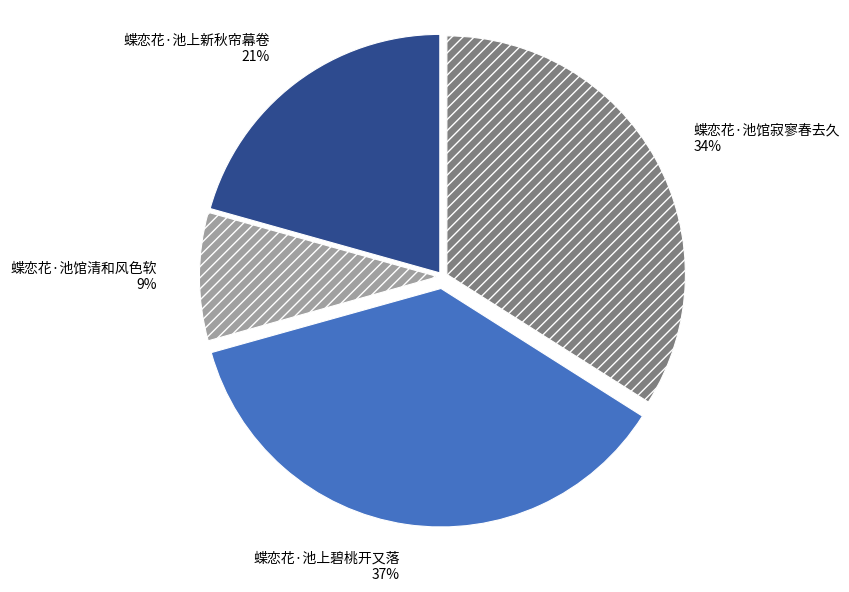

To the nearest percent, what portion does 蝶恋花·池馆清和风色软 represent?

9%